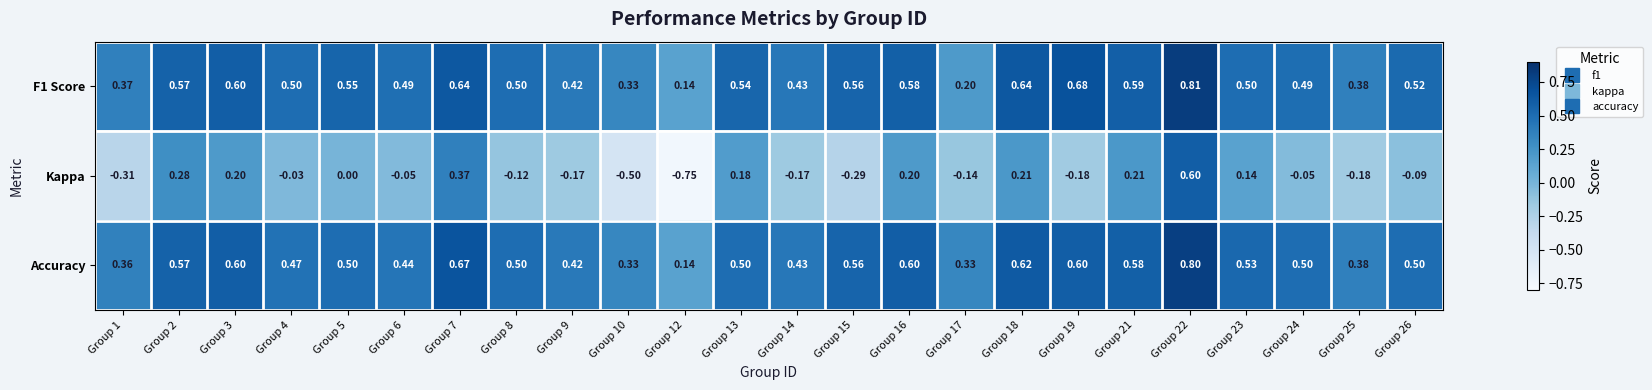

Which series changed the most between Group 3 and Group 19?

Kappa